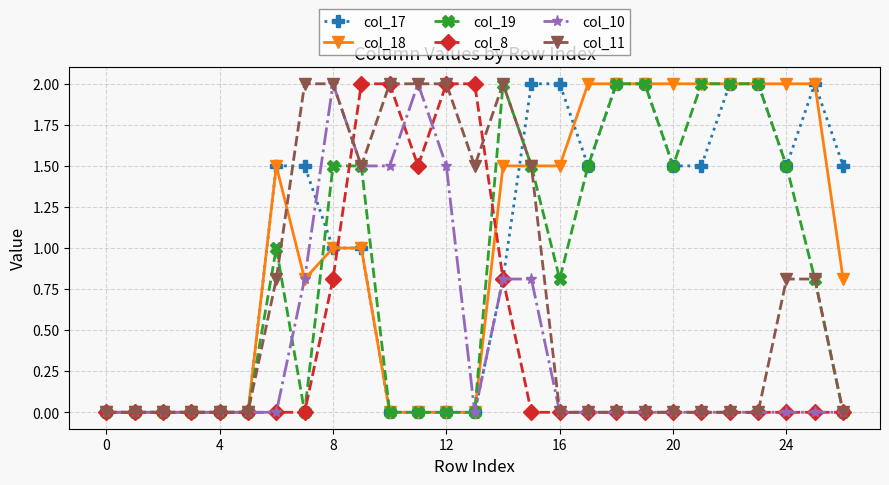

What is the difference between the maximum and minimum values in the col_11 series?

2.0